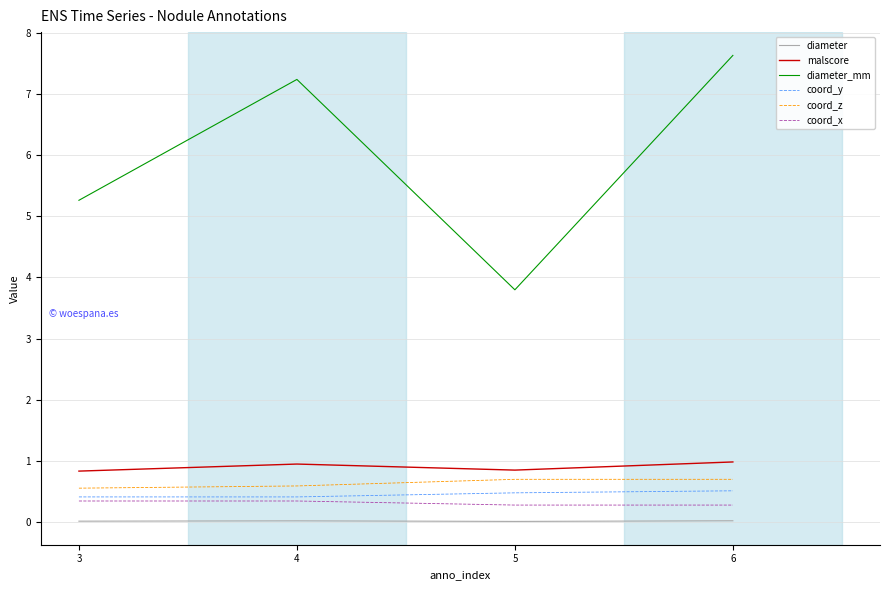

The coord_z series shows 0.2 at 3. True or false?

False